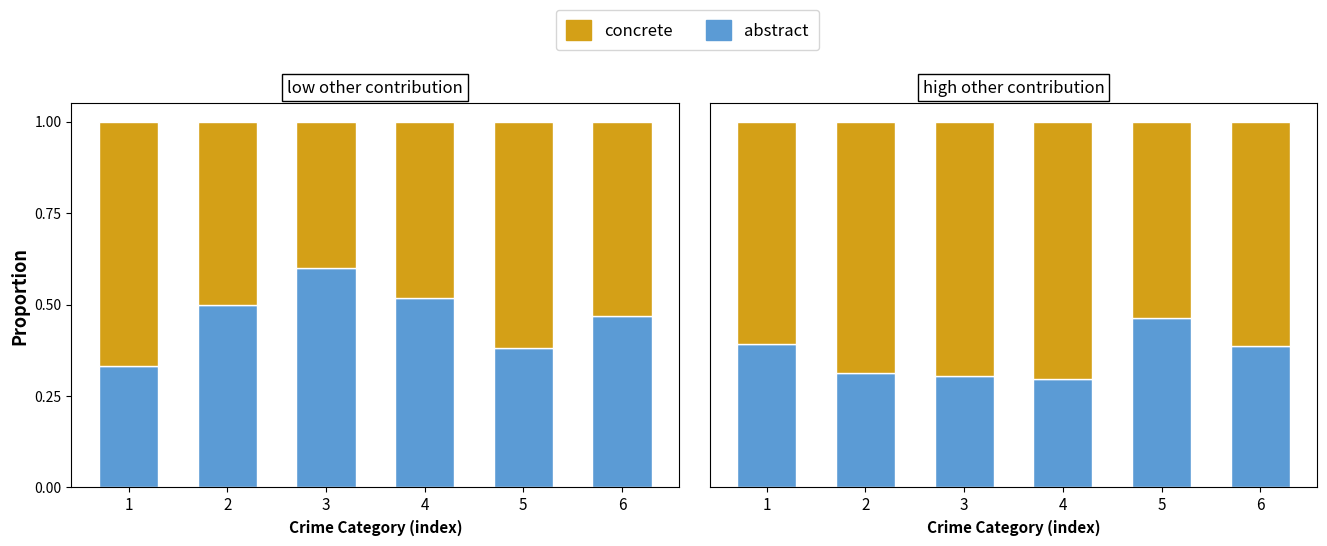

What is the highest value of the concrete series?

0.7